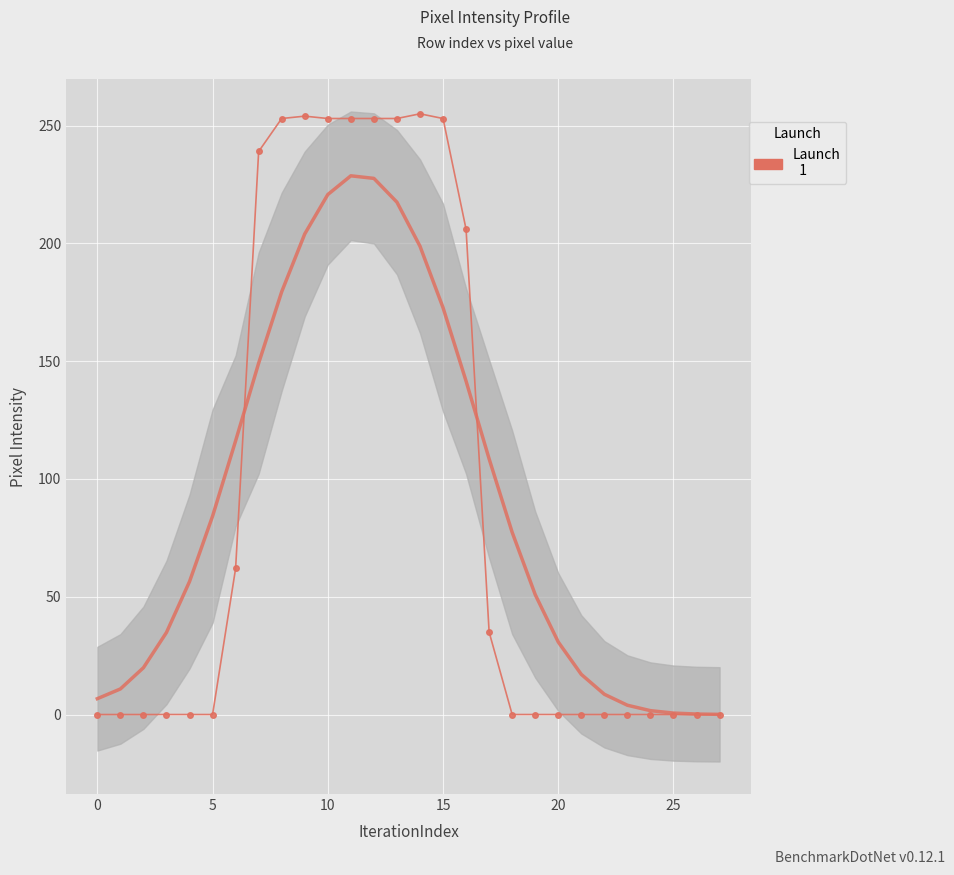

True or false: the data shows -138 at 19.

False